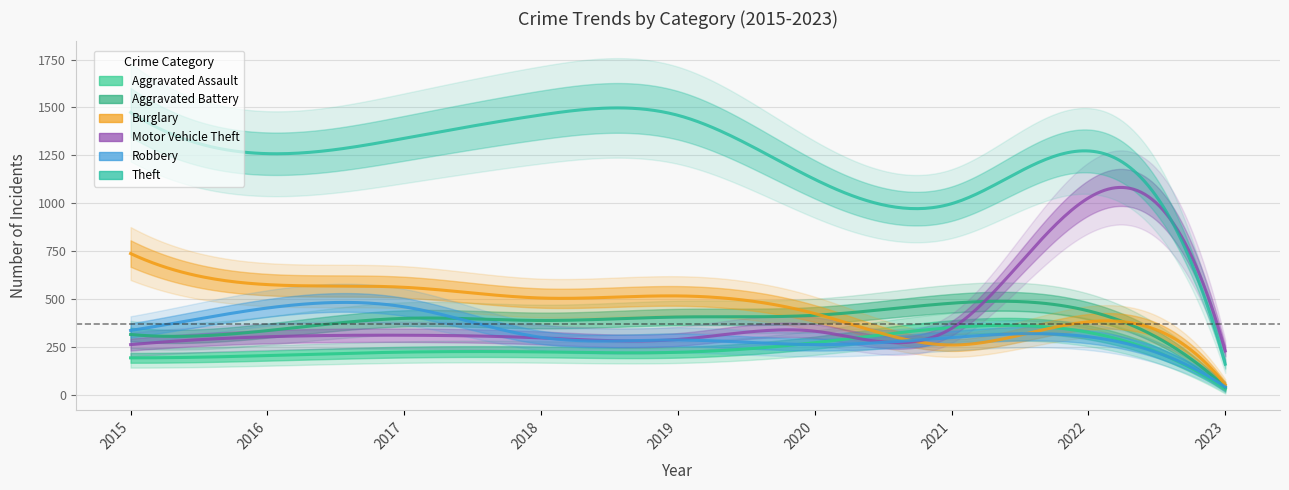

Which series changed the most between 2015 and 2016?

Theft